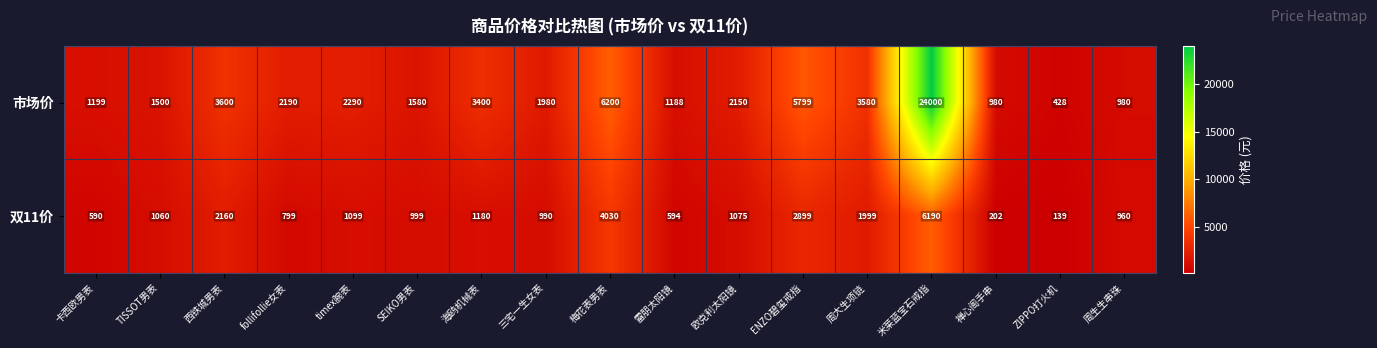

What is the sum of all 双11价 values?

26965